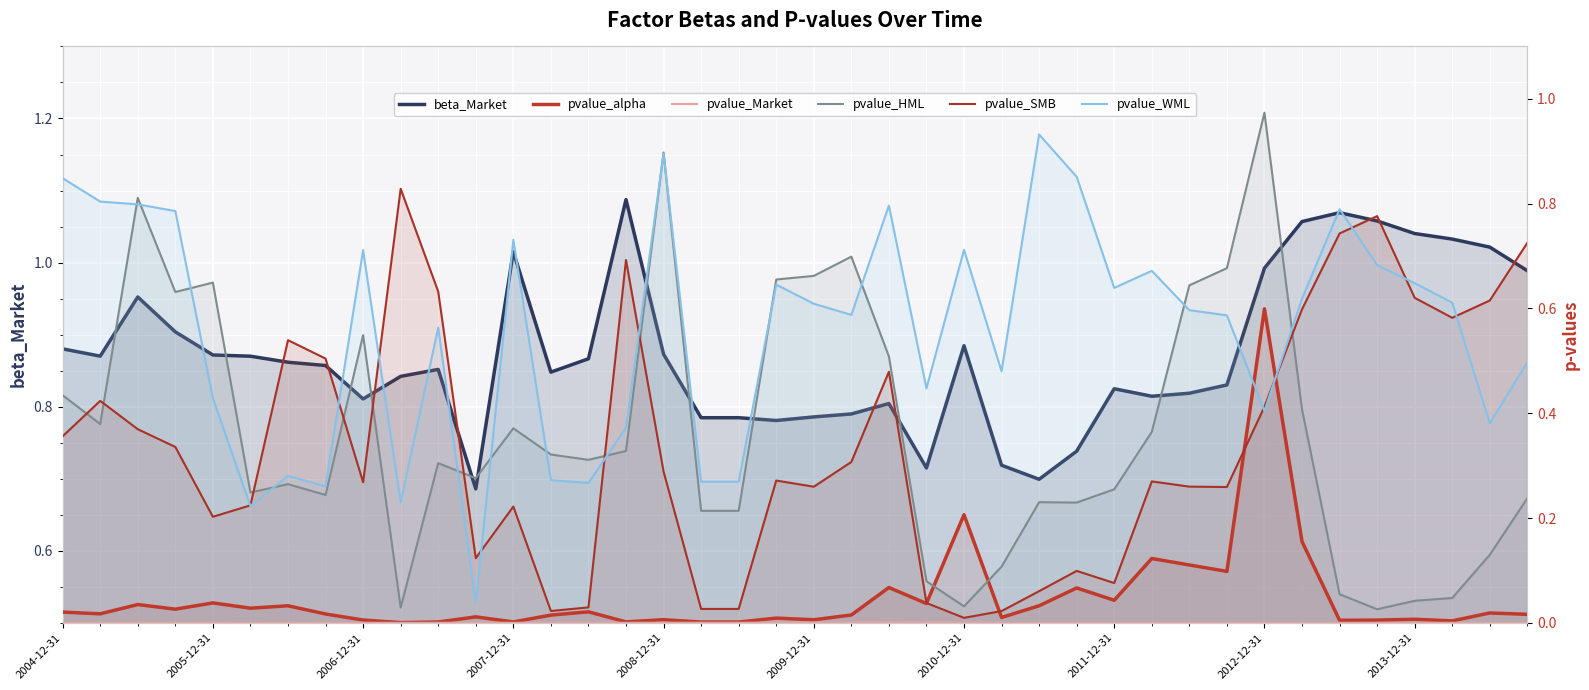

Which has a higher value, 16 or 30?

16